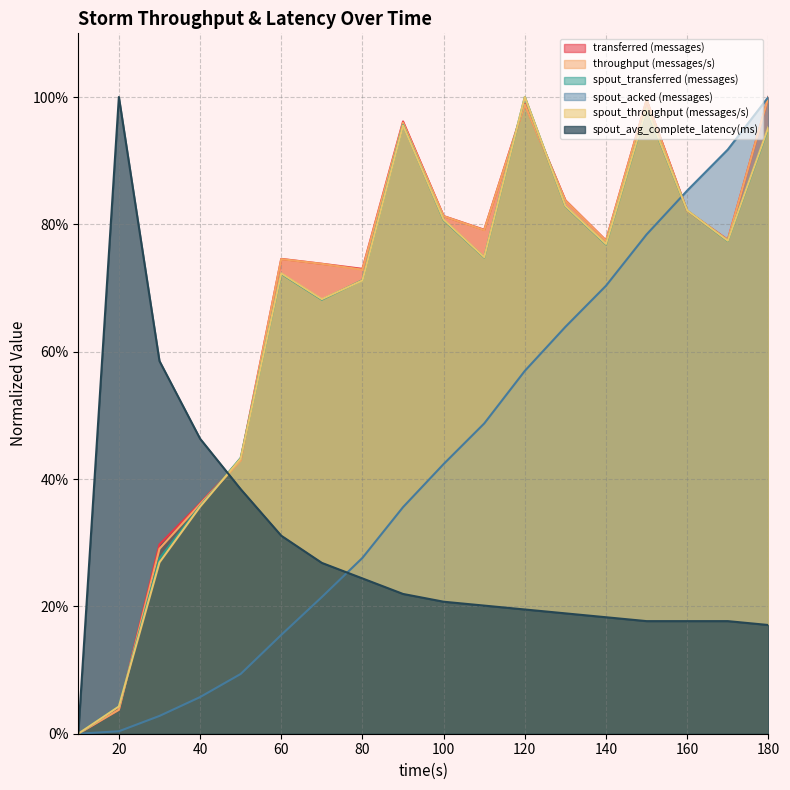

At which label does spout_avg_complete_latency(ms) reach its peak?

20